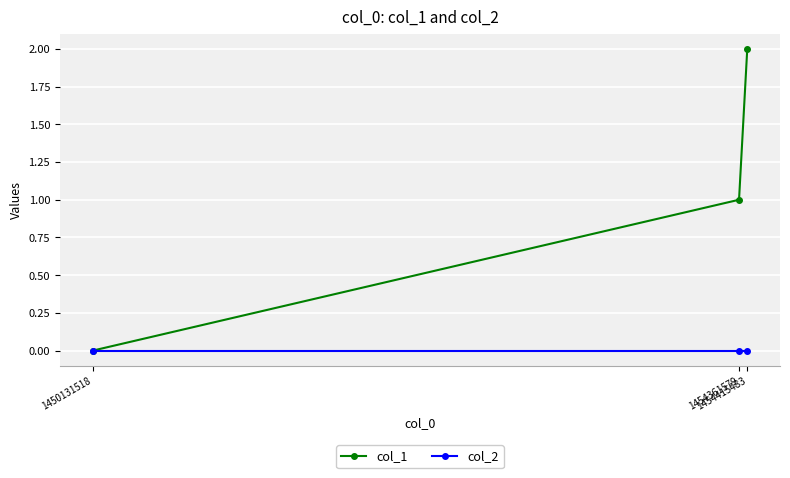

What is the maximum value shown in the chart?

2